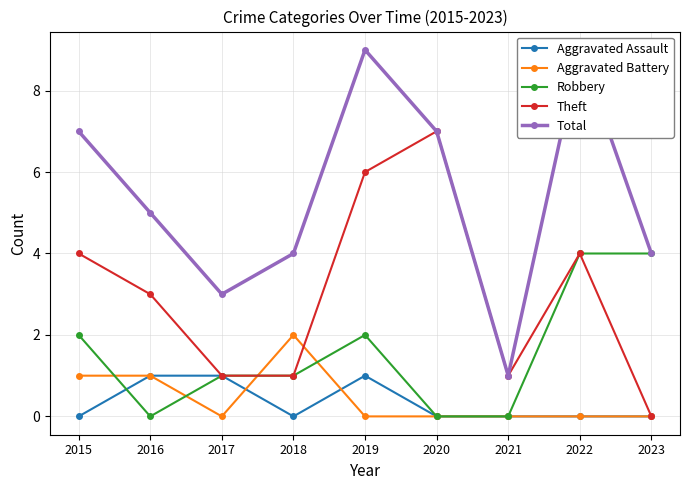

Is the value of Aggravated Assault at 2021 greater than the value of Robbery at 2023?

No